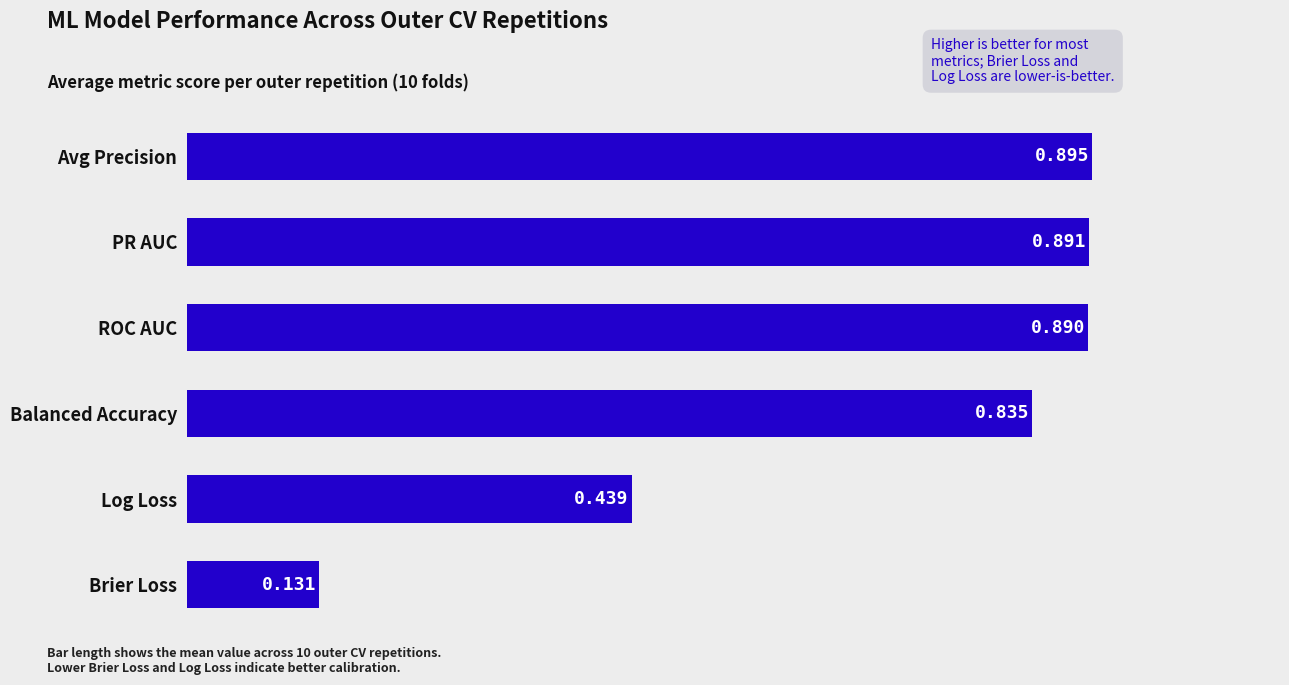

Count the values in the range 0 to 1.

6